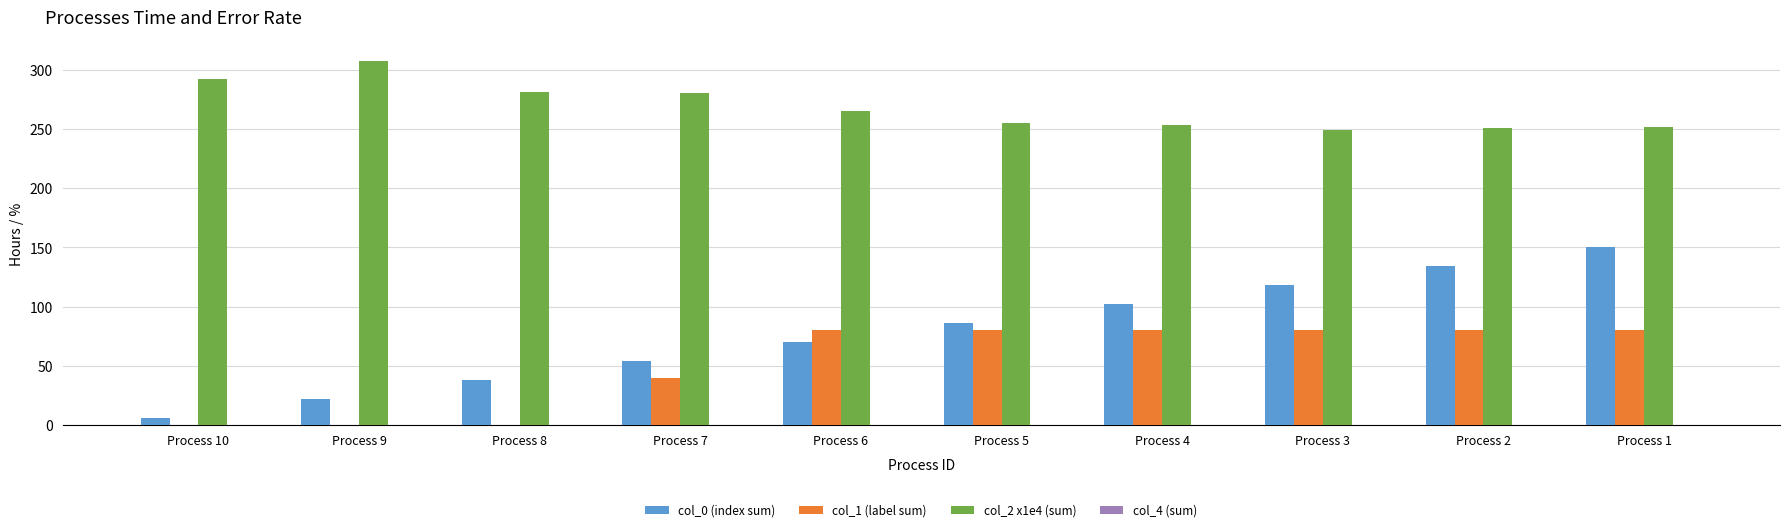

What is the total value across all series at Process 6?

415.6